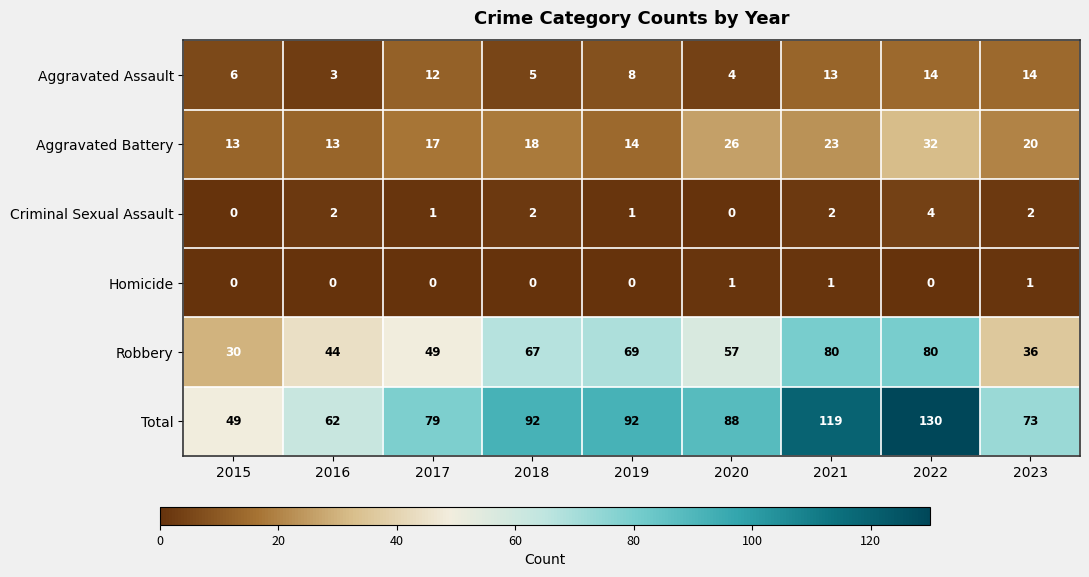

True or false: Homicide has a value of 0 at 2022.

True